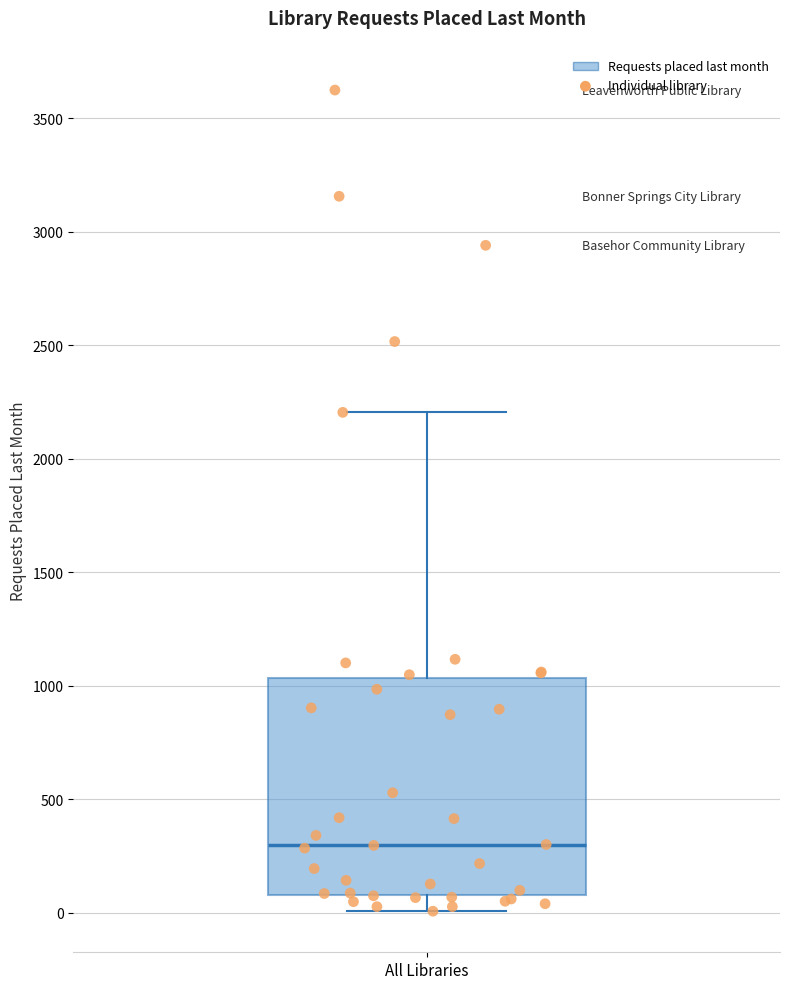

Transcribe this box plot: give where the median line is, the range the box spans, and where the two whiskers end, as read against the y-axis. The values are not printed on the chart, so give them approximately, as read against the axis.

median 300, box 100 to 1050, whiskers 0 to 2200